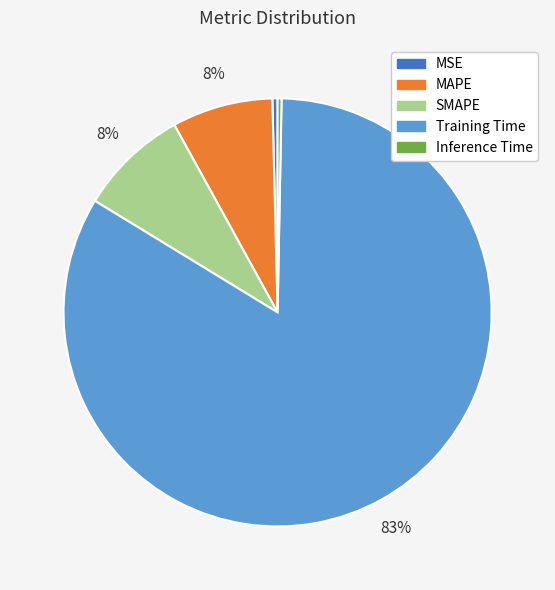

Which has a higher value, Inference Time or SMAPE?

SMAPE